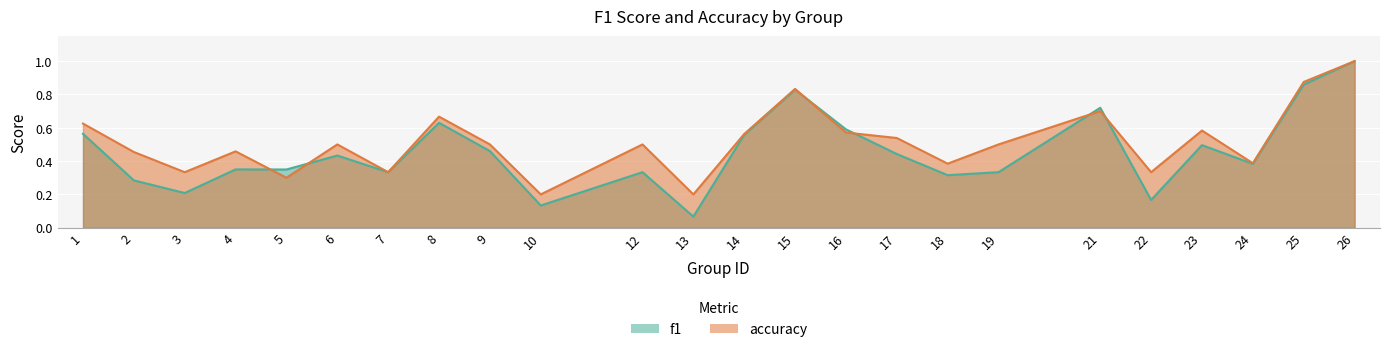

At how many categories does at least one series exceed 0?

24